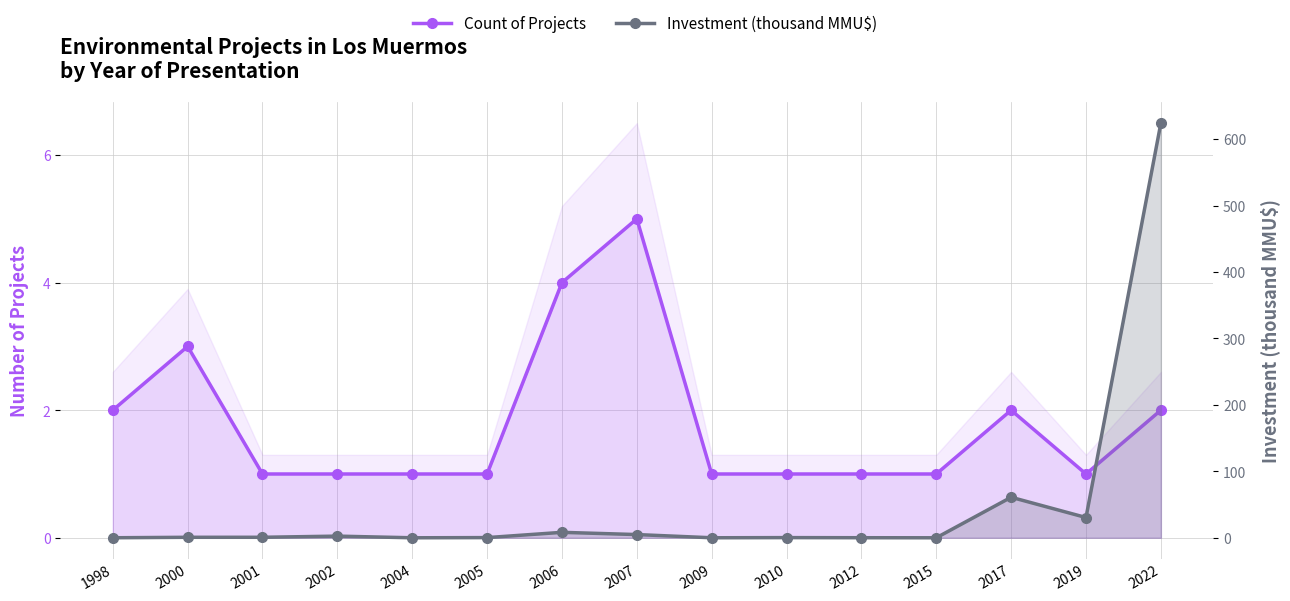

How many times do Investment (thousand MMU$) and Count of Projects cross each other?

5